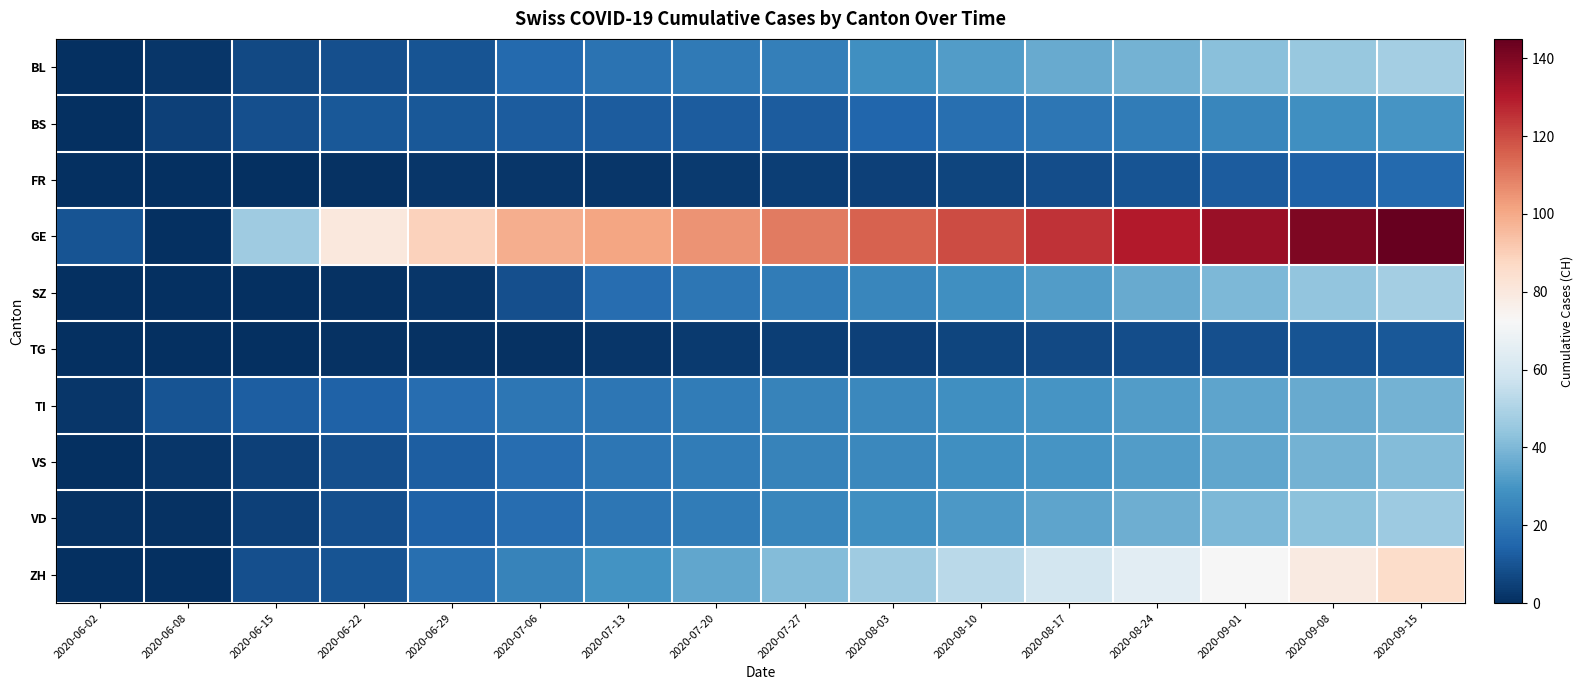

At which category is the sum across all series the highest?

2020-09-15